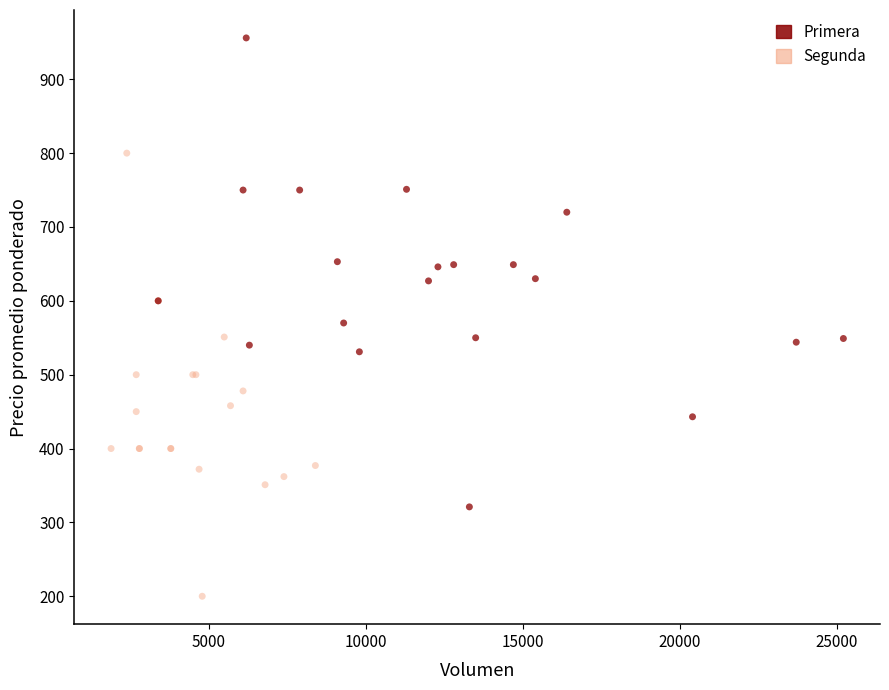

Which series reaches the maximum Y coordinate?

Primera